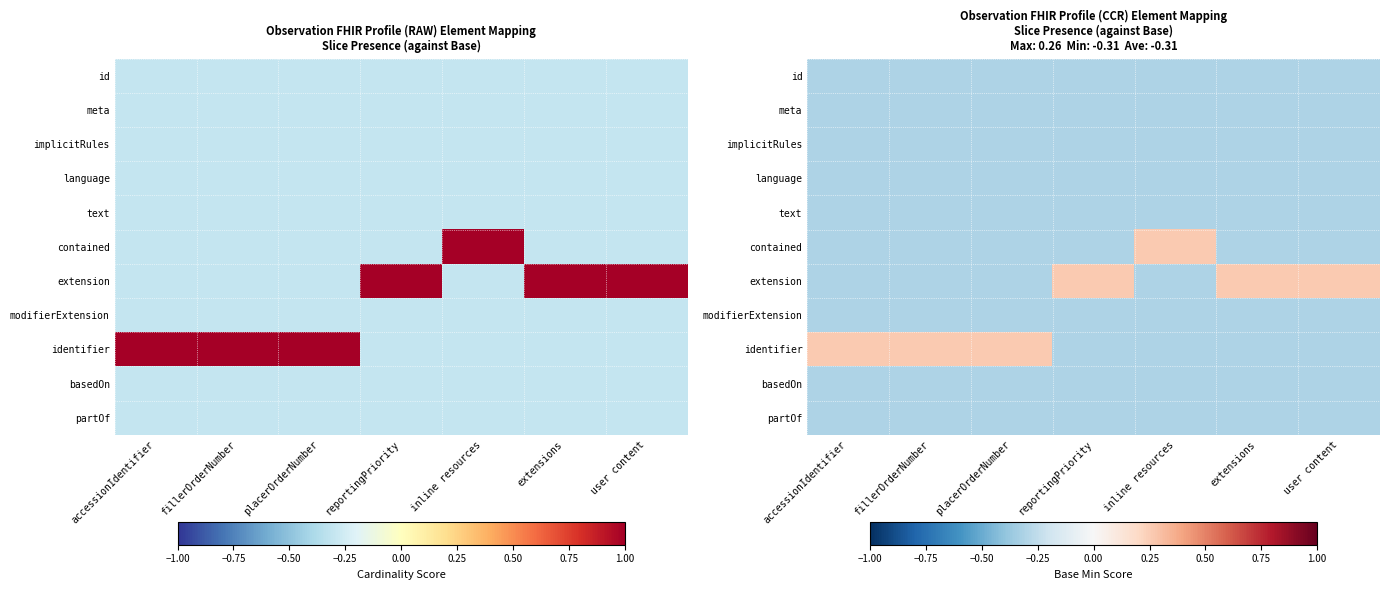

Which category has the lowest value across all series?

accessionIdentifier